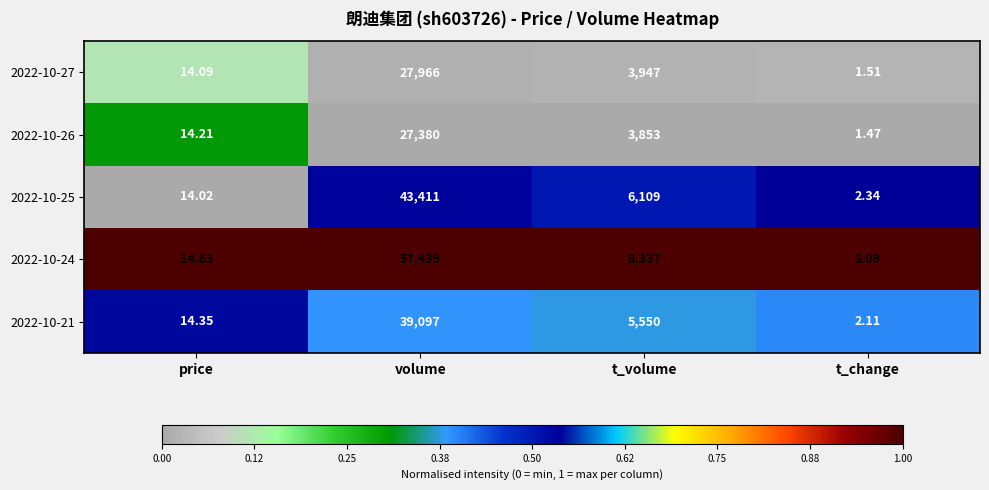

List the labels in order of 2022-10-27 value, largest first.

volume, t_volume, price, t_change